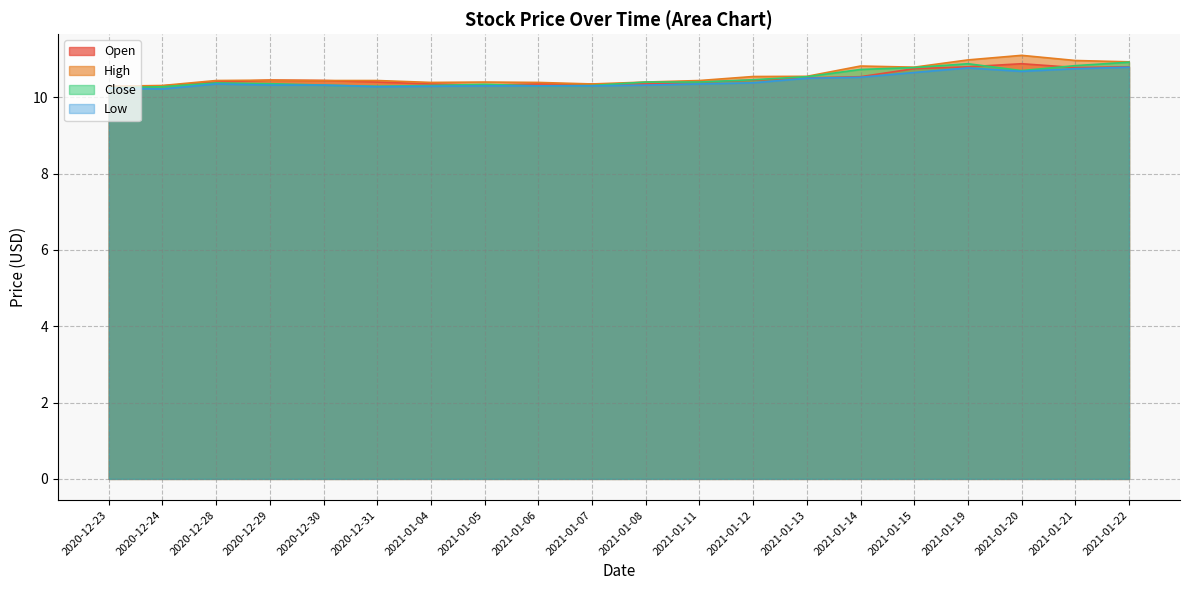

At which category does Low reach its first local peak?

2020-12-28